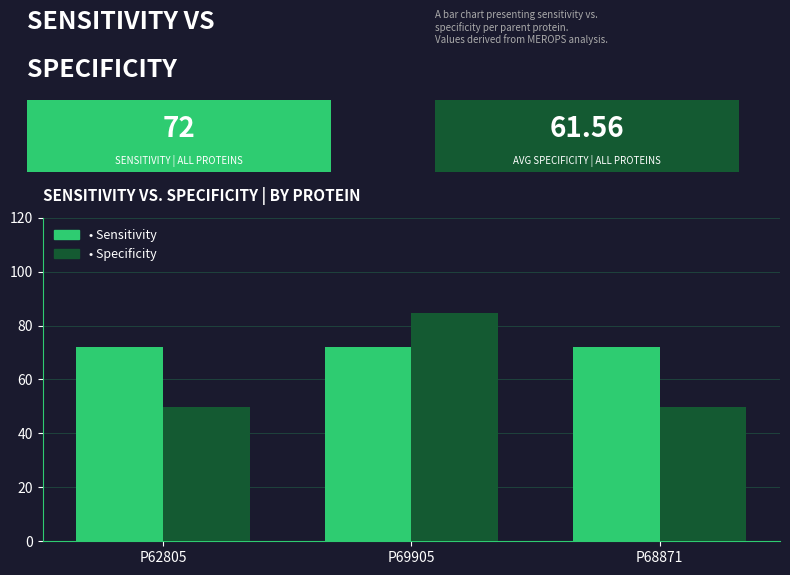

What is the total value across all series at P62805?

122.0